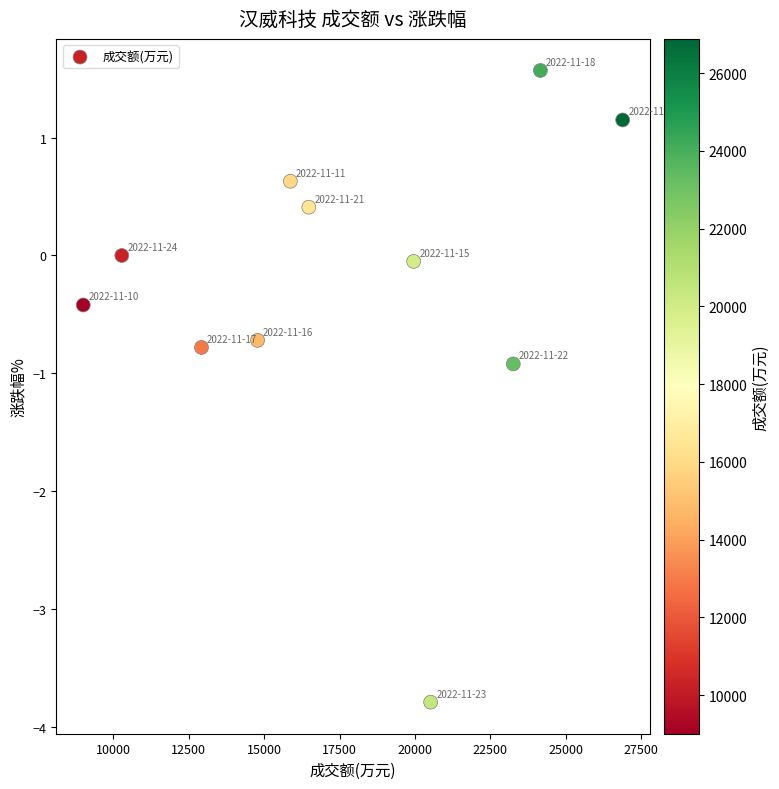

What is the average Y value?

-0.3